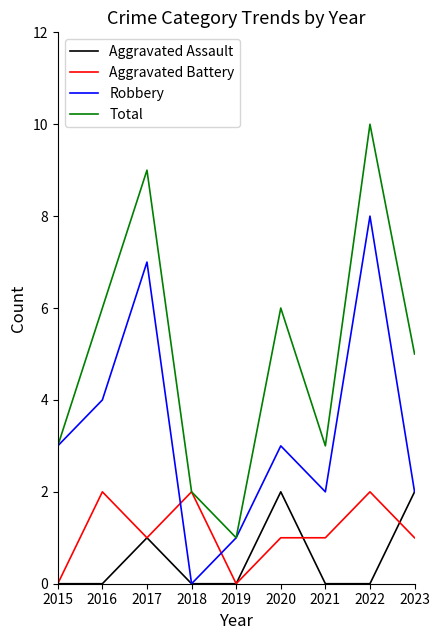

How many Aggravated Battery values are between 1 and 2?

7